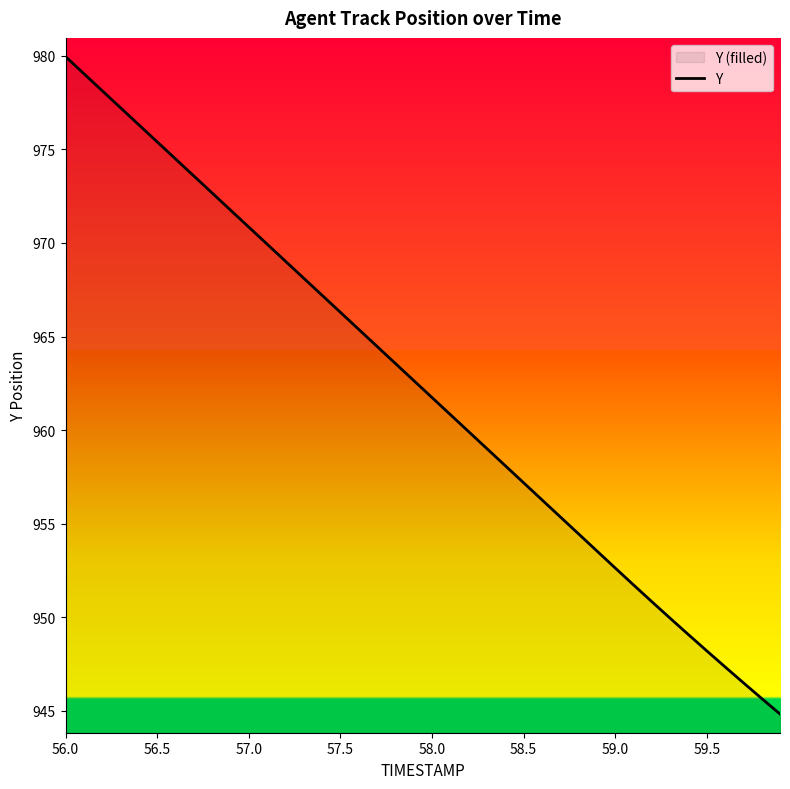

Is it true that the value at 58.5 is 1591.7?

False